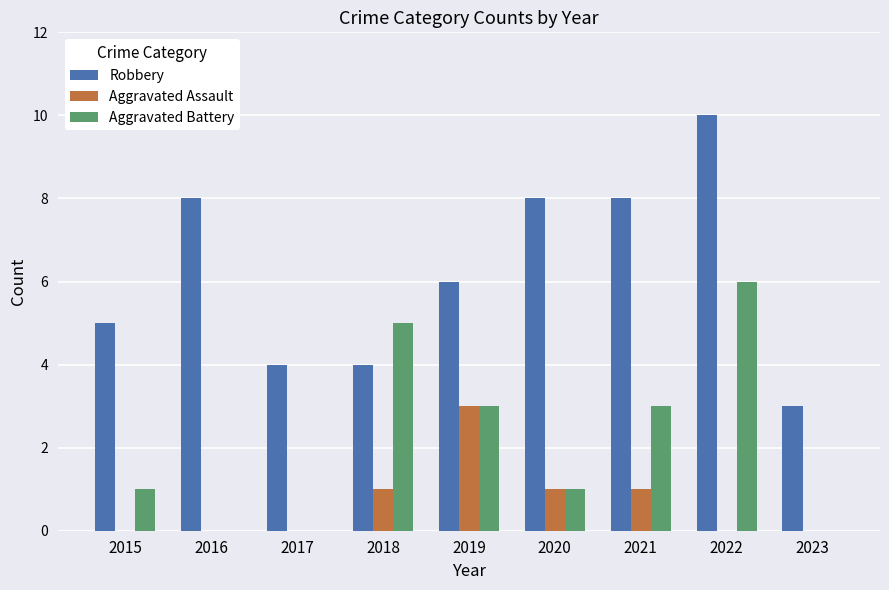

Is the value of Robbery at 2023 greater than the value of Aggravated Assault at 2018?

Yes